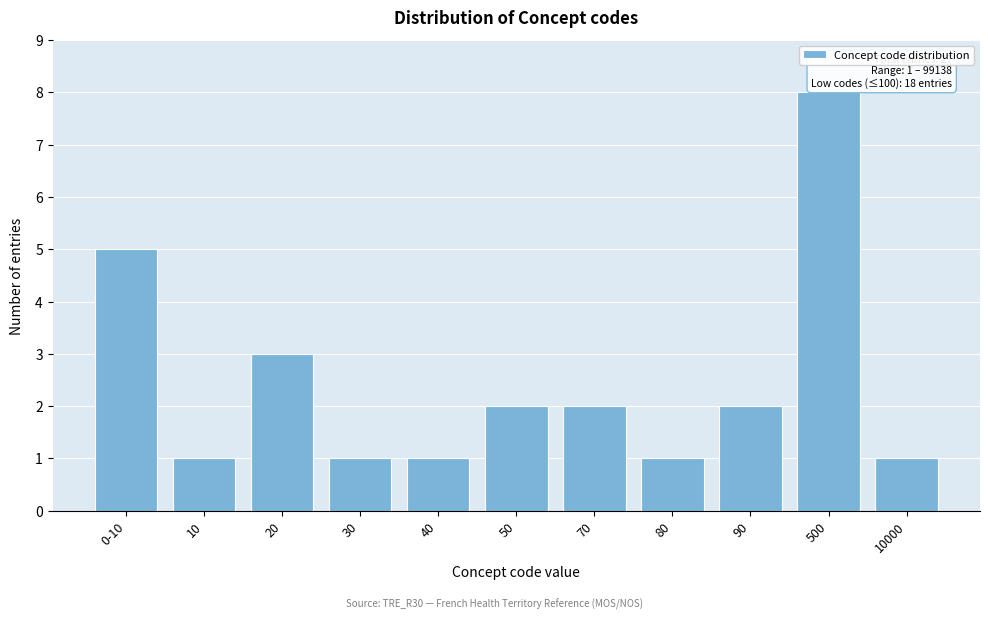

Reading left to right, list all the values displayed in this chart.

5	1	3	1	1	2	2	1	2	8	1